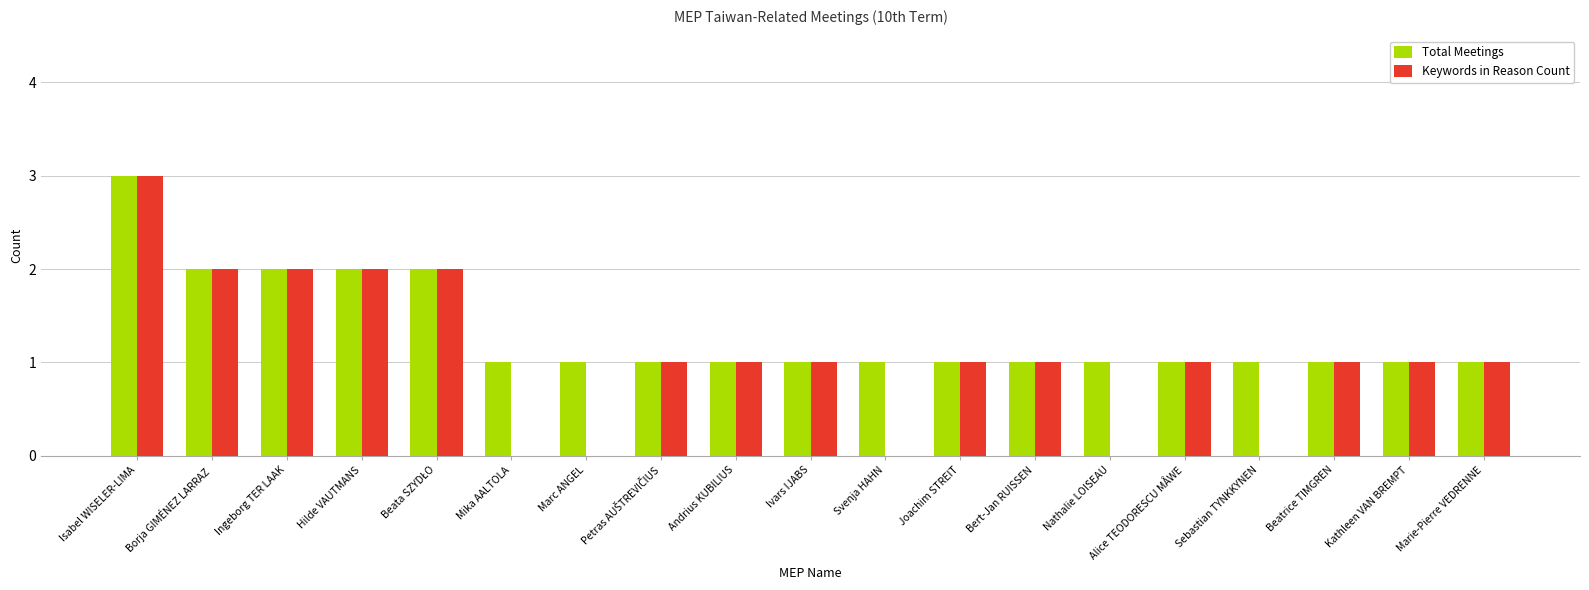

What is the sum of all Total Meetings values?

25